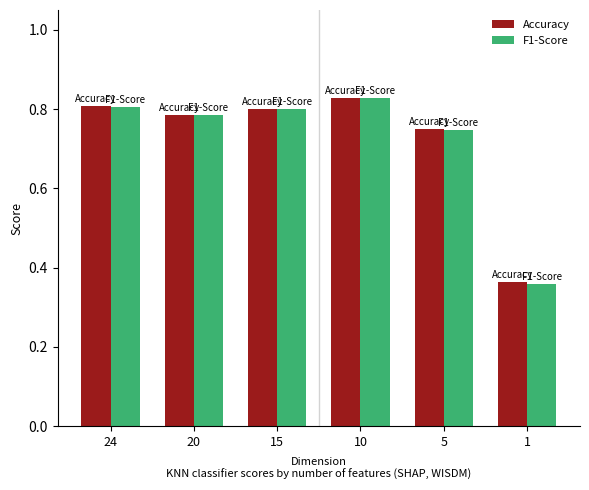

What is the difference between the maximum and second lowest values in the F1-Score series?

0.1